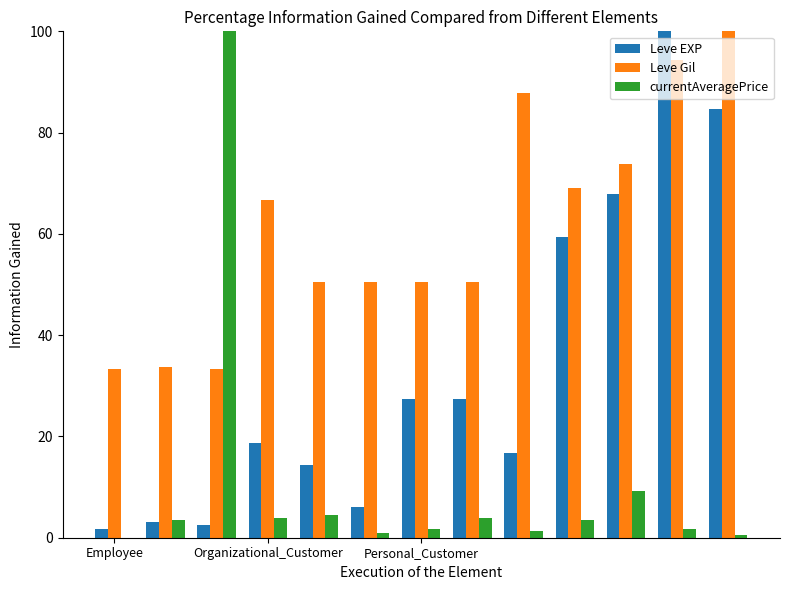

What are all the series names shown in the legend?

Leve EXP, Leve Gil, currentAveragePrice